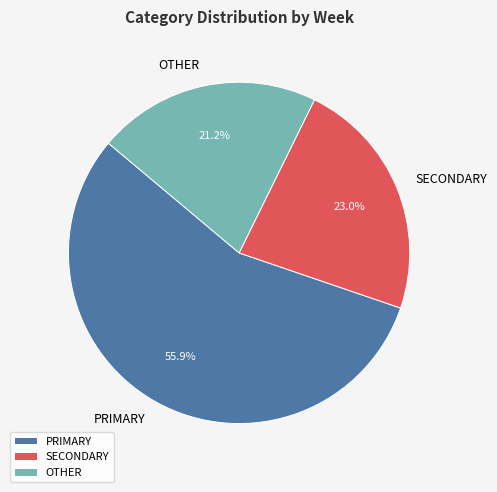

Between PRIMARY and OTHER, which is larger?

PRIMARY